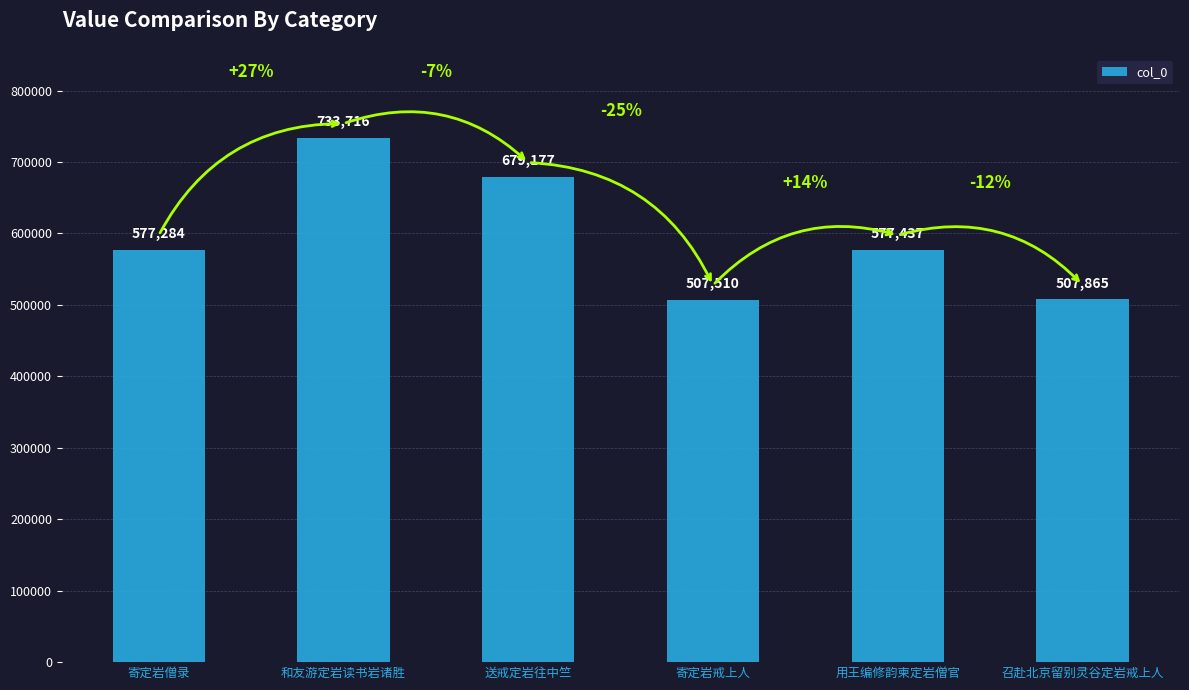

Does the chart contain stacked bars?

No